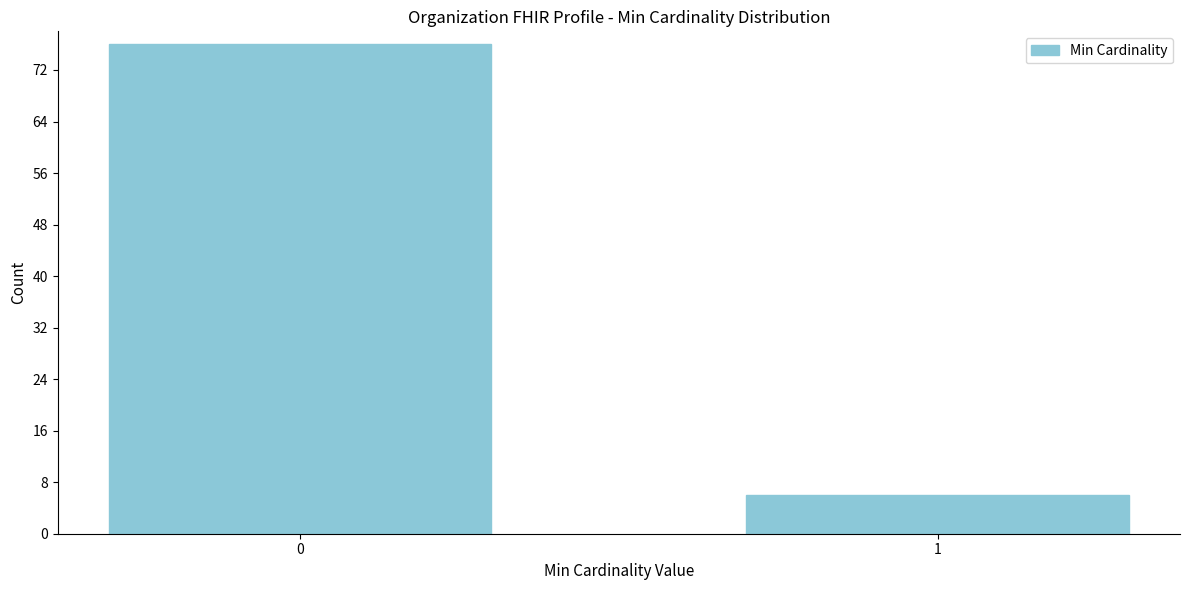

Reading right to left, transcribe all the data shown in this chart.

1=6	0=76